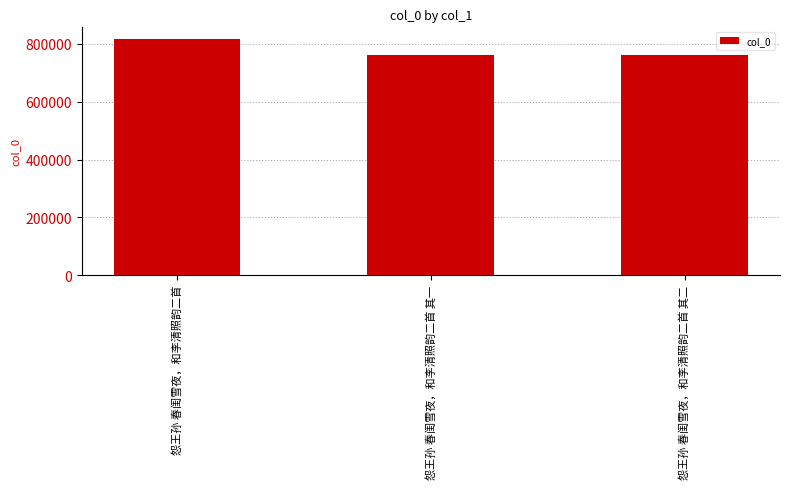

What is the approximate value at 怨王孙 春闺雪夜，和李清照韵二首, to the nearest 100?

816700